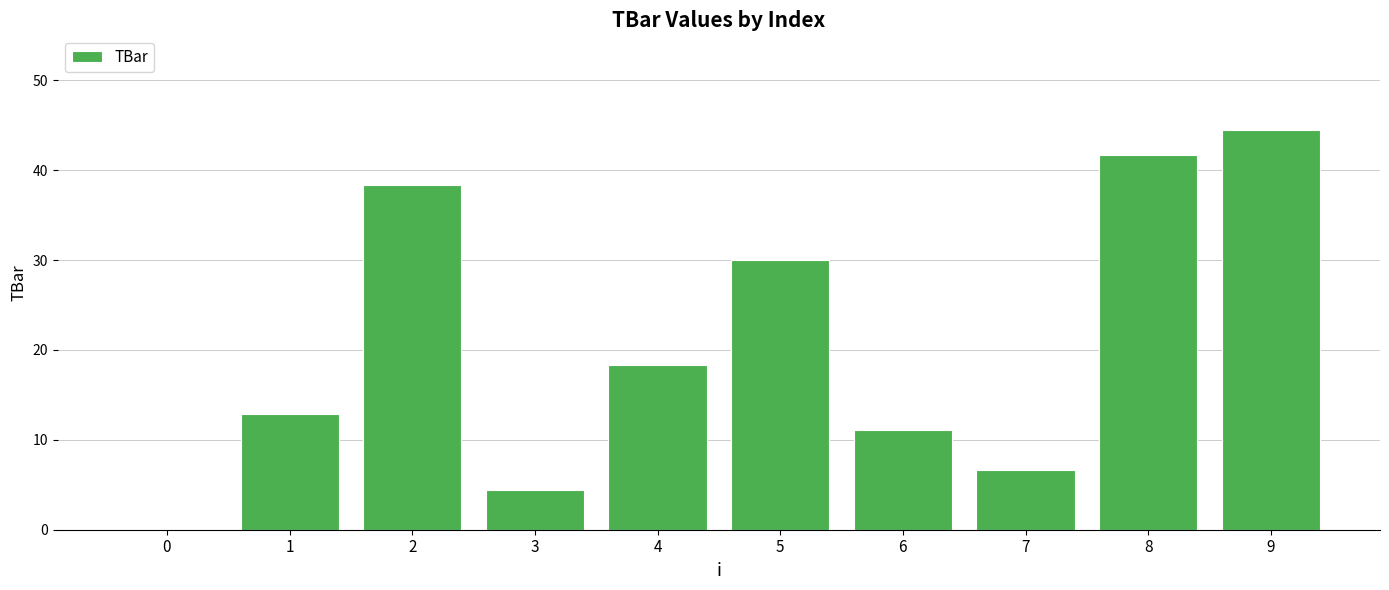

At which category does the chart reach its peak across all series?

9